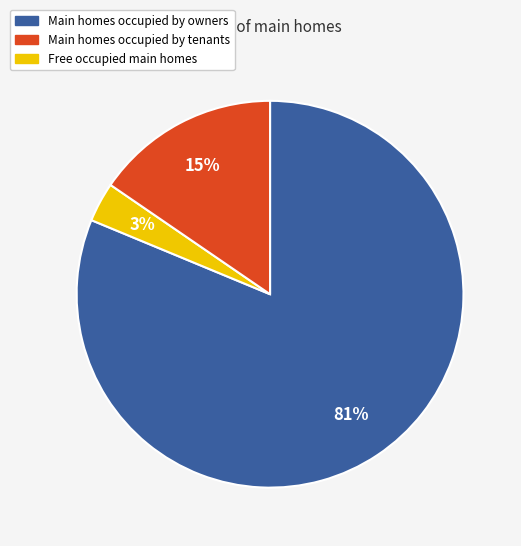

To the nearest percent, what is the average slice percentage?

33%